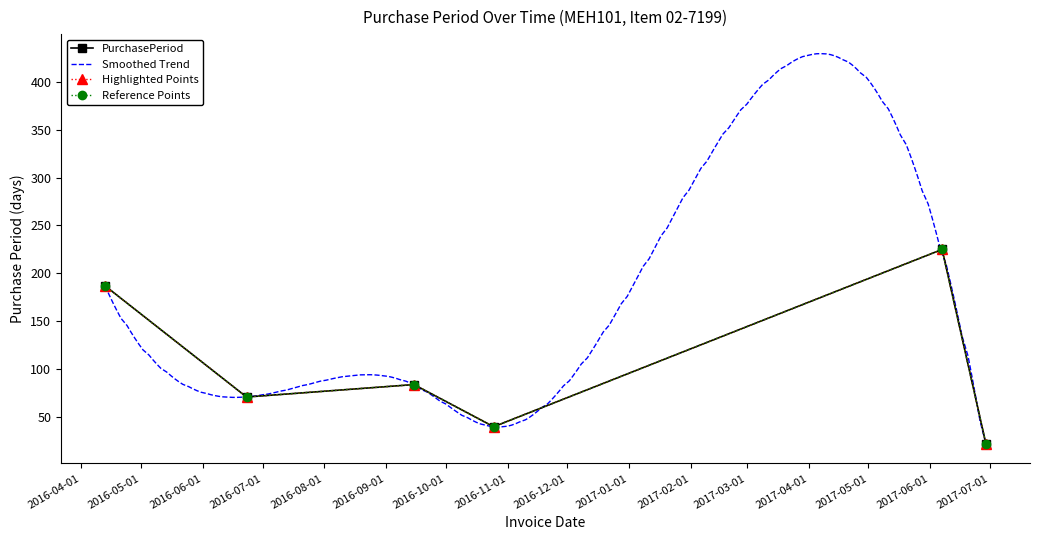

What is the label of the 6th point from the left?

2017-06-29